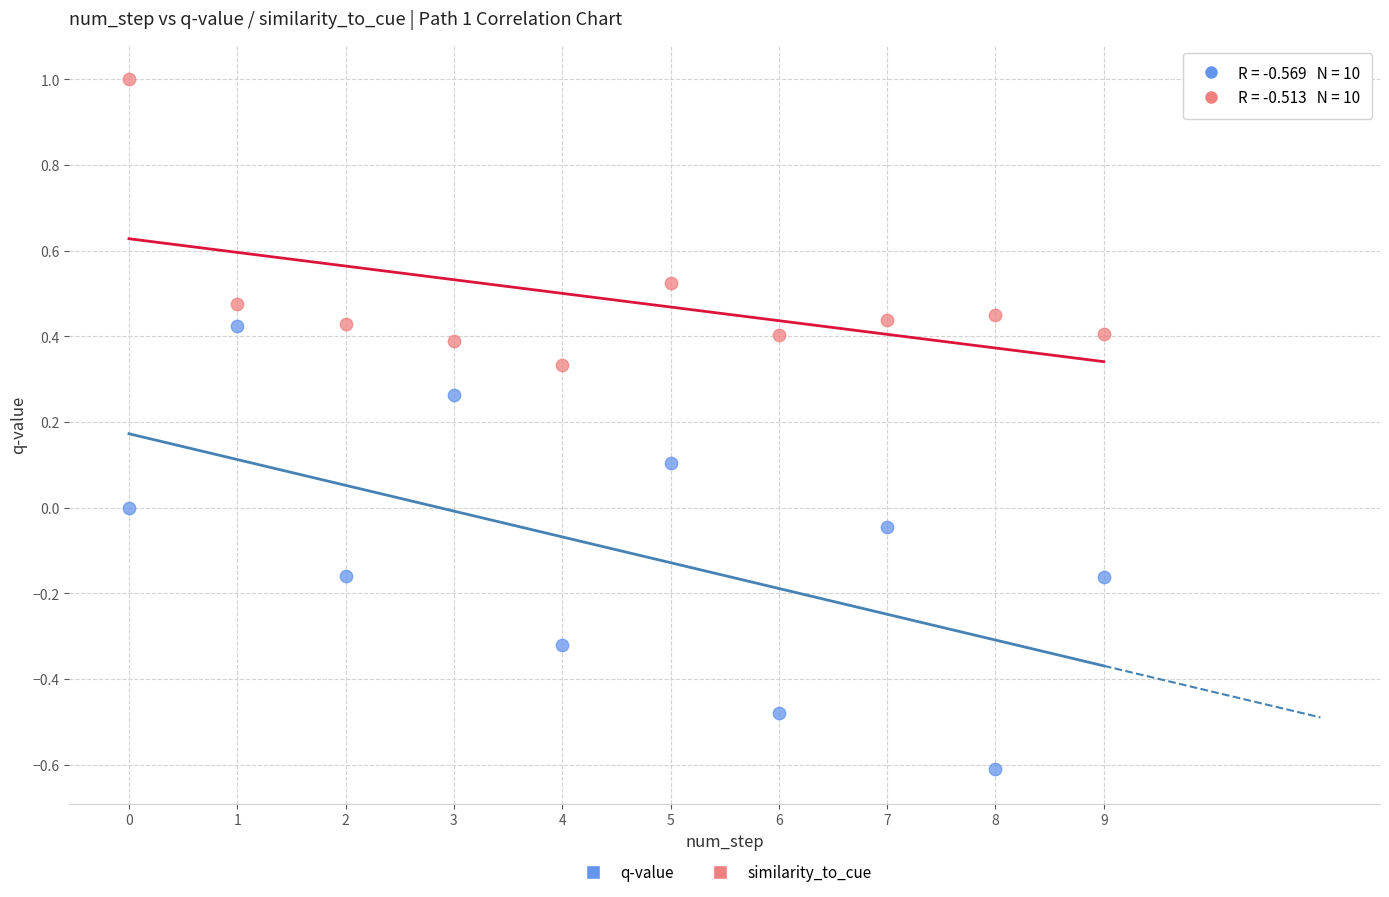

Which series reaches the minimum Y coordinate?

q-value